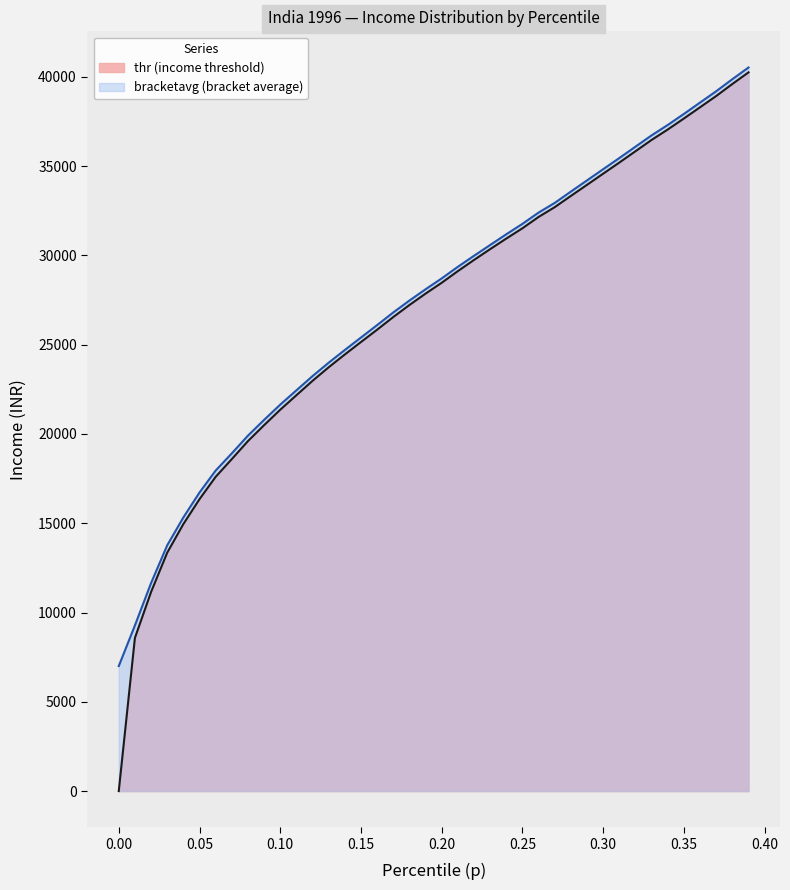

True or false: thr and p cross at least once.

False